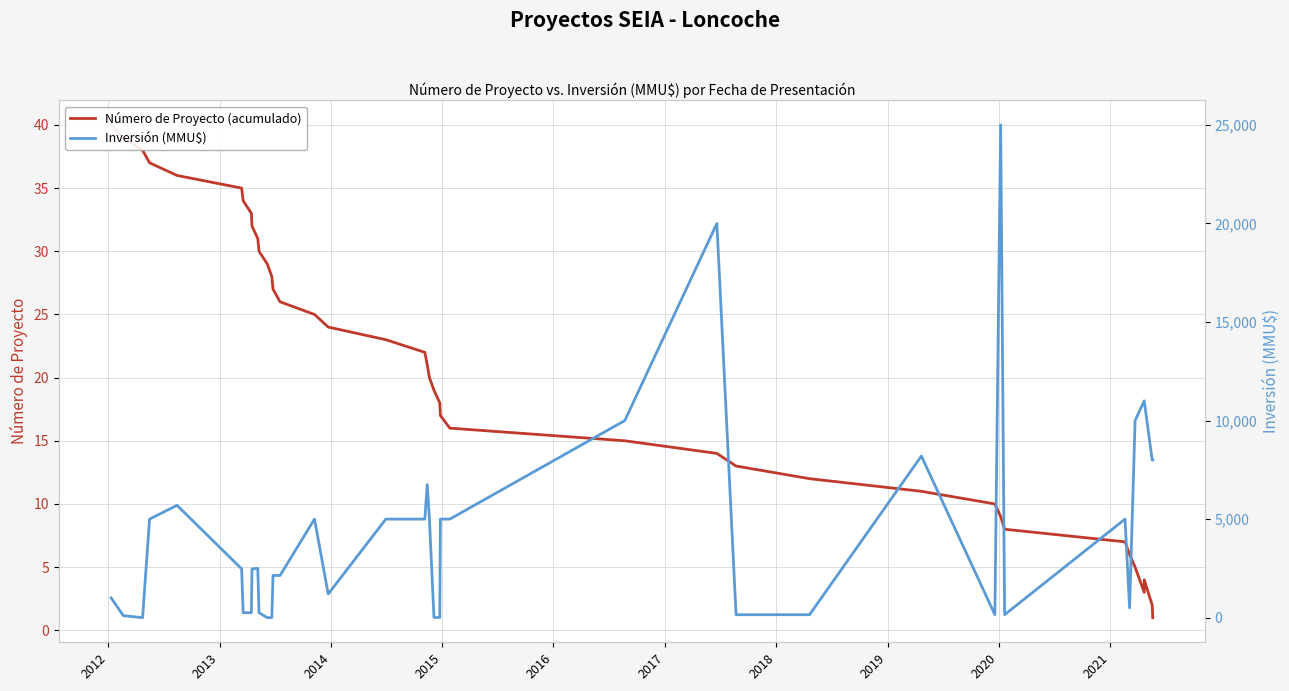

How many lines are shown in the chart?

2